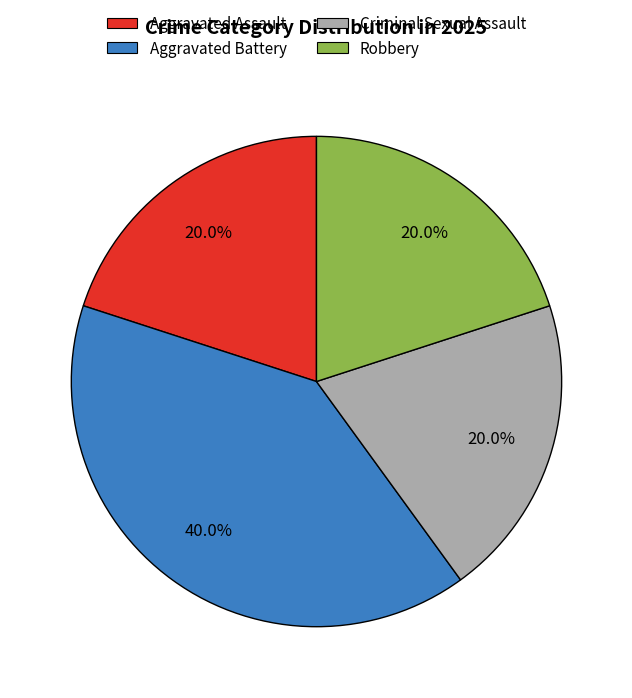

To the nearest percent, what portion does Aggravated Battery represent?

40%